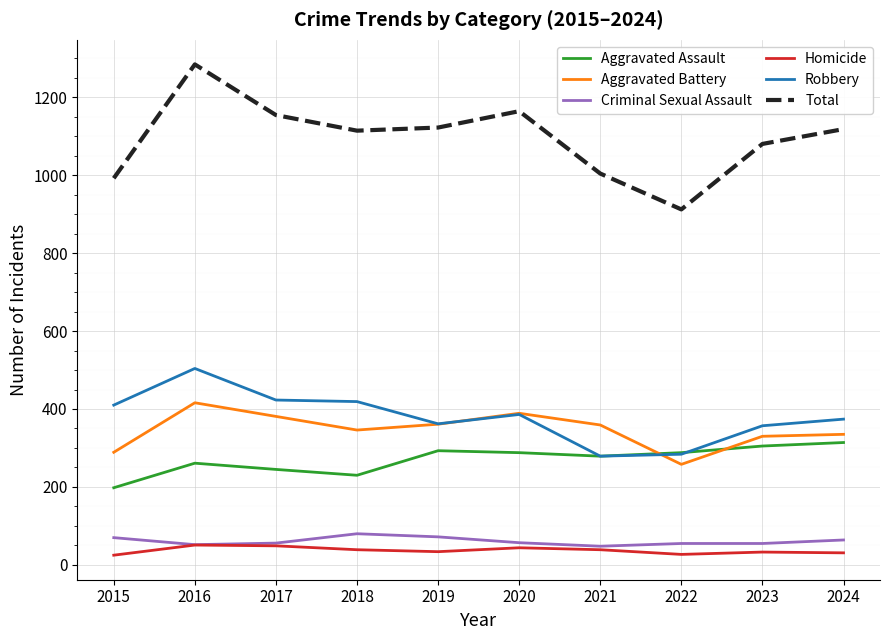

True or false: Aggravated Battery and Total cross at least once.

False